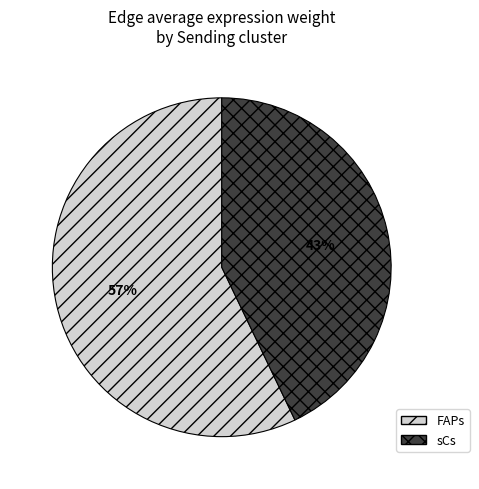

Which has a higher value, FAPs or sCs?

FAPs